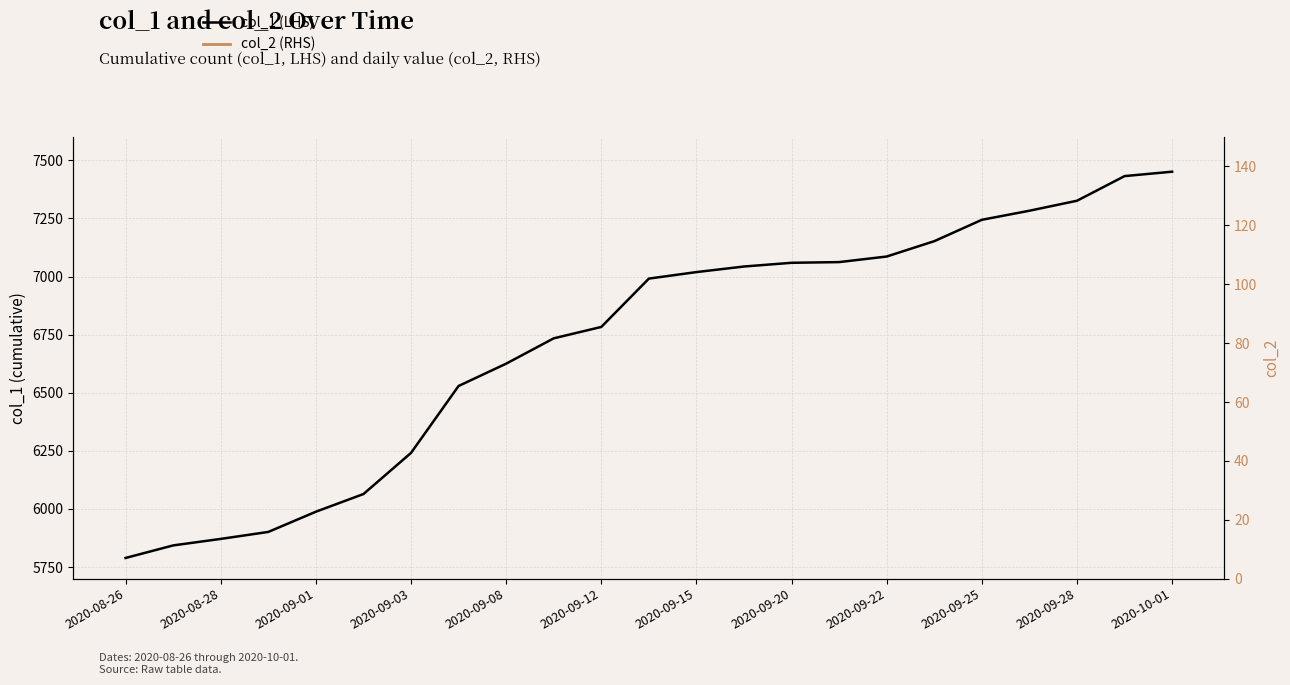

What is the difference between the maximum and minimum values?

1662